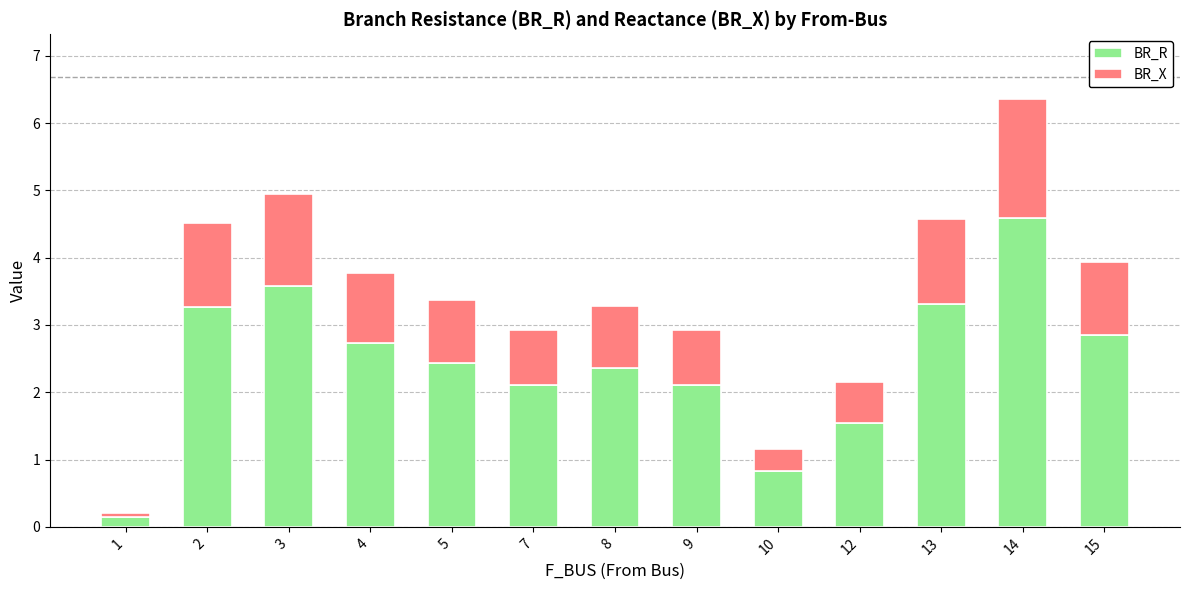

How many categories are shown in the chart?

13